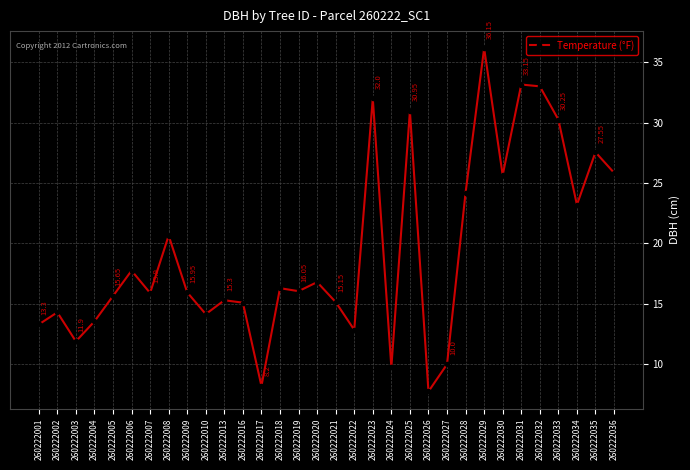

List the labels in order of value, largest first.

260222029, 260222031, 260222032, 260222023, 260222025, 260222033, 260222035, 260222036, 260222030, 260222028, 260222034, 260222008, 260222006, 260222020, 260222018, 260222019, 260222009, 260222007, 260222005, 260222013, 260222021, 260222016, 260222002, 260222010, 260222004, 260222001, 260222022, 260222003, 260222027, 260222024, 260222017, 260222026